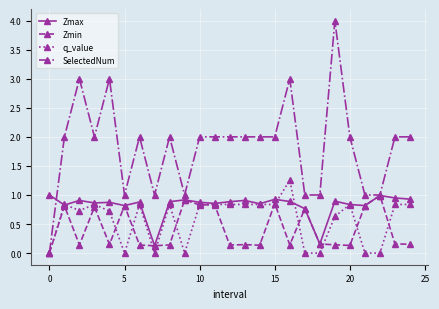

Which series has the largest total across all categories?

SelectedNum